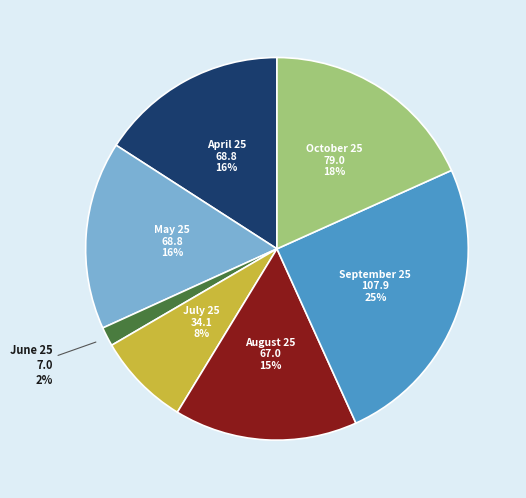

What is the smallest slice in the pie chart?

June 25